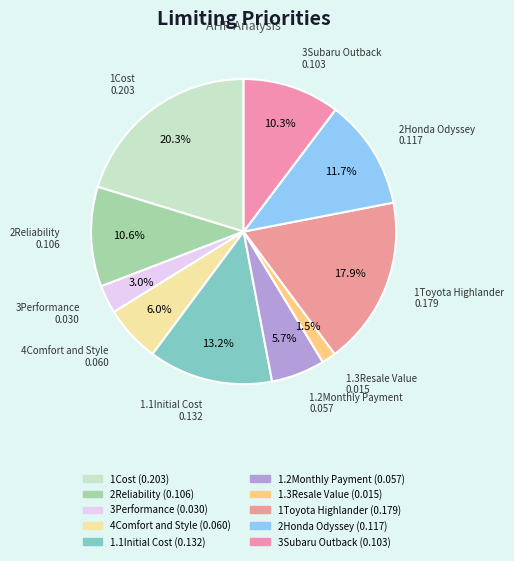

Which category has the smallest portion of the pie?

1.3Resale Value